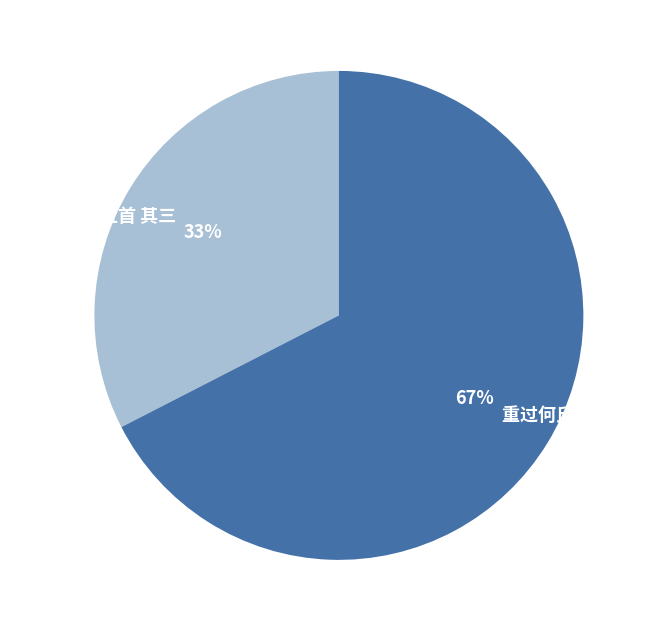

Do 重过何氏五首 其三 and 悼室人苏氏五首 其三 together represent more than half of the pie?

Yes